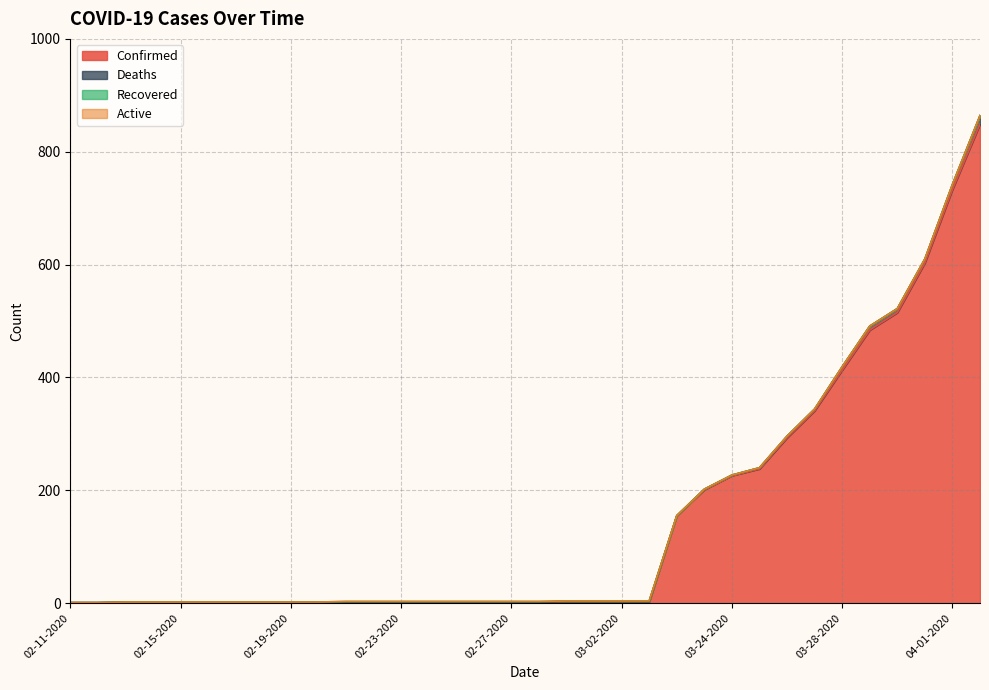

True or false: Active has a value of 0 at 03-27-2020.

True